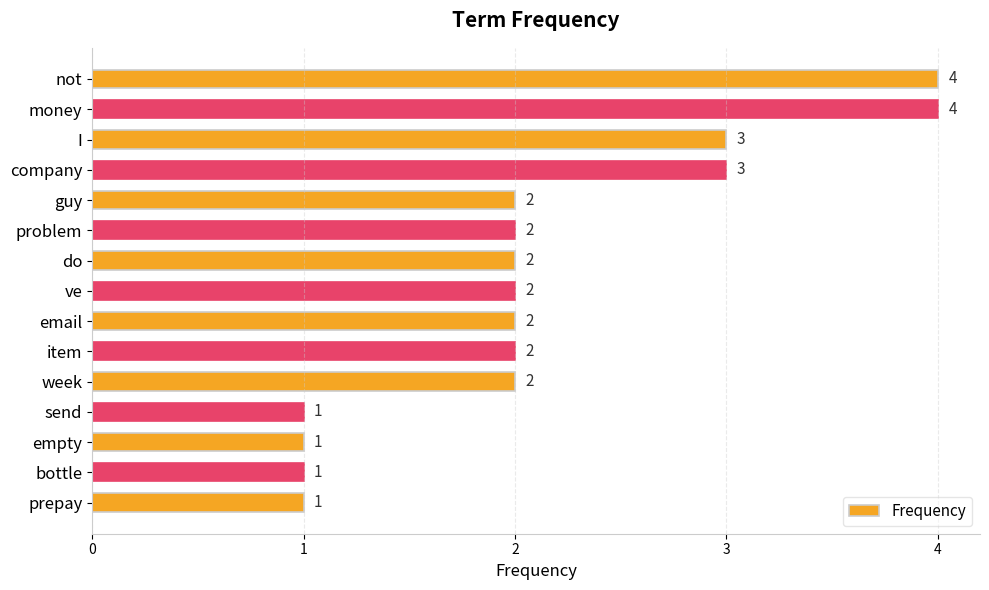

How many values are between 1 and 3?

13